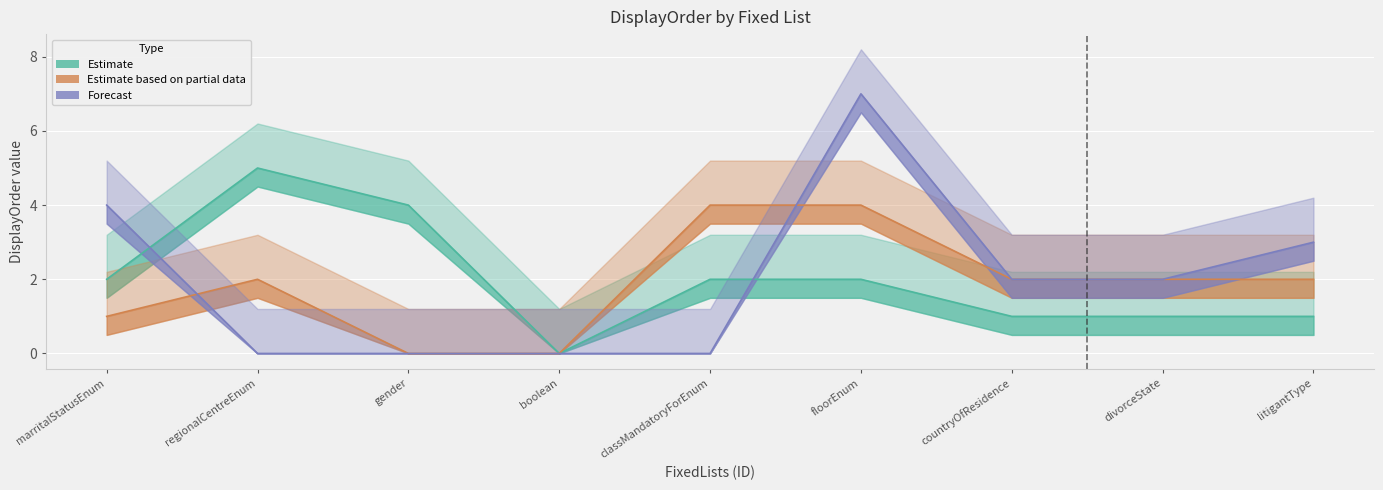

What is the difference between the second highest and minimum values in the Forecast series?

4